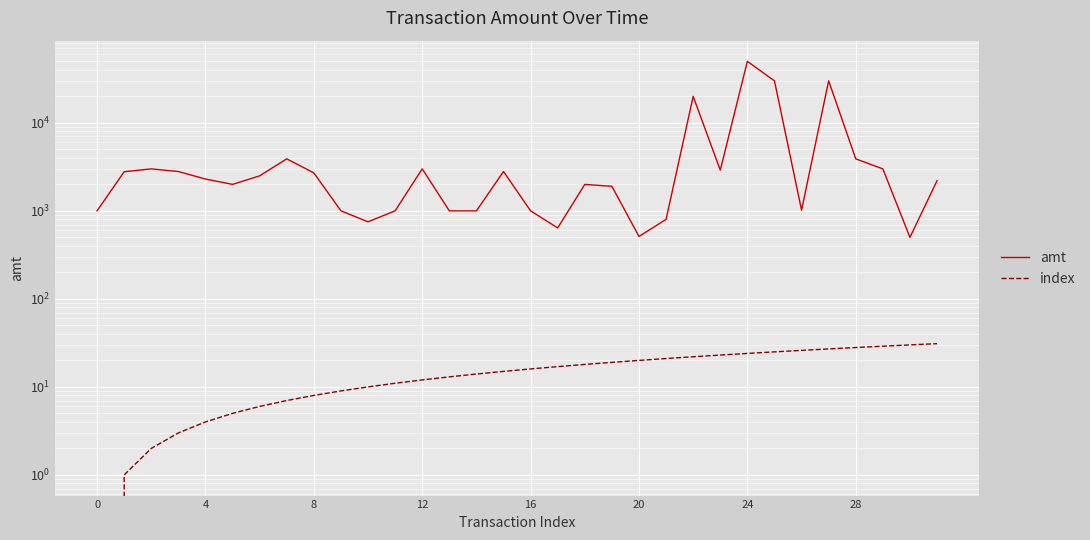

True or false: amt and index cross at least once.

False